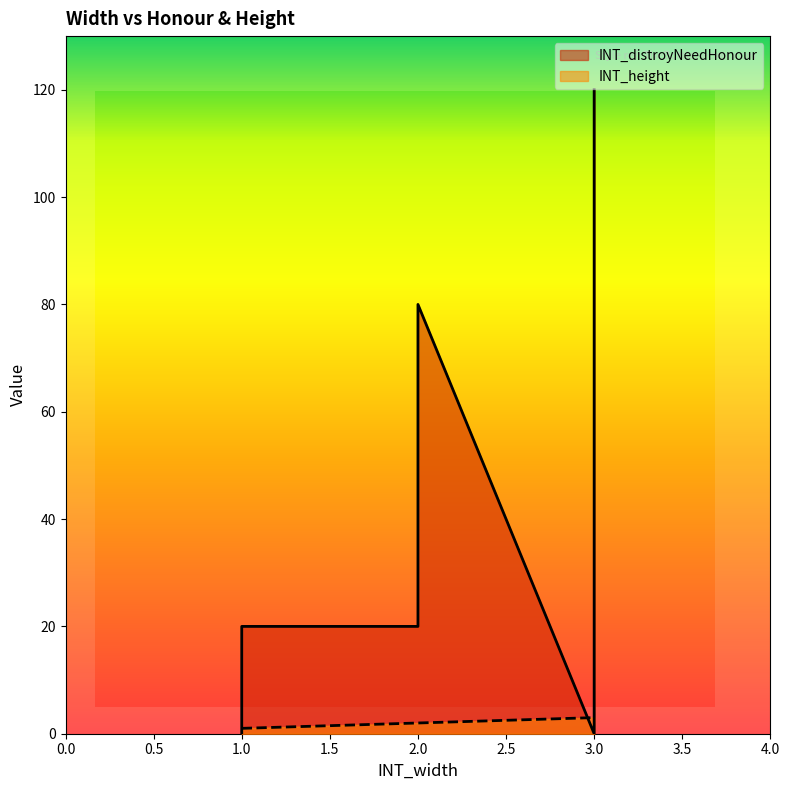

Is it true that INT_height equals 0 at decorate_mountain_2?

False